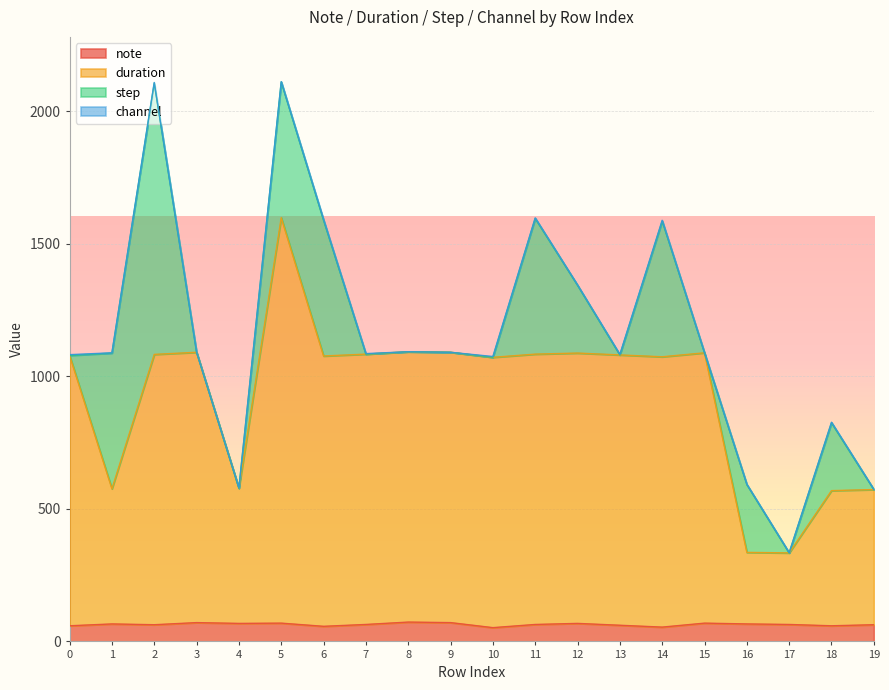

Which series changed the most between 4 and 17?

duration